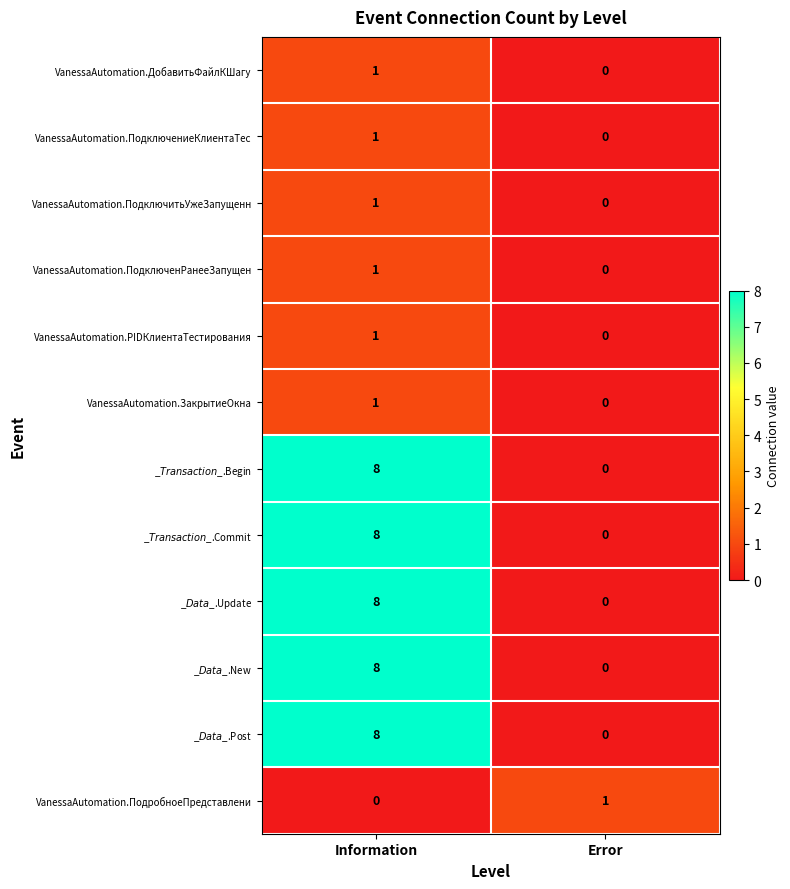

At which label does VanessaAutomation.ПодключенРанееЗапущен reach its peak?

Information